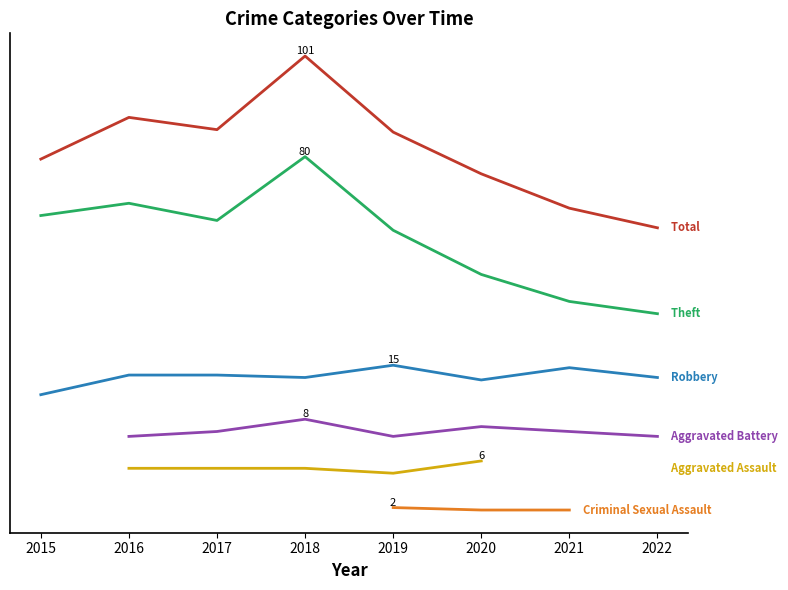

At which category does Aggravated Battery reach its first local valley?

2019